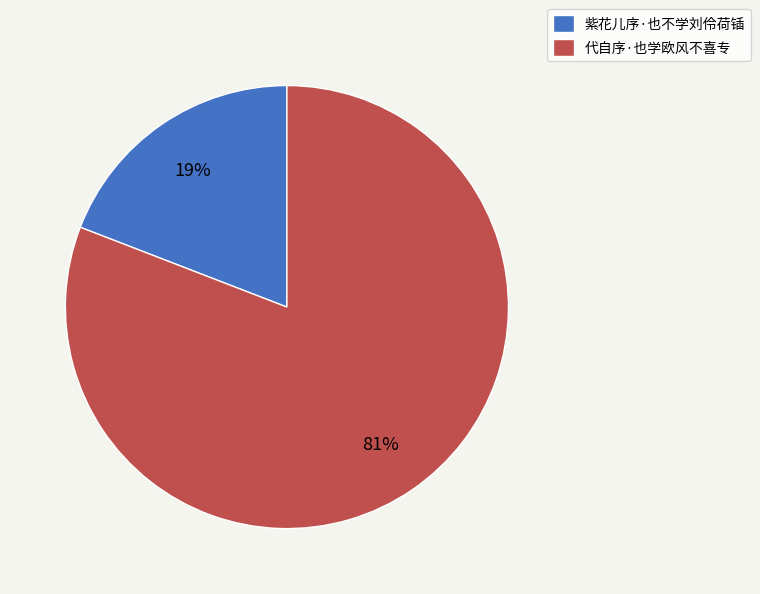

Which category has the smallest portion of the pie?

紫花儿序·也不学刘伶荷锸